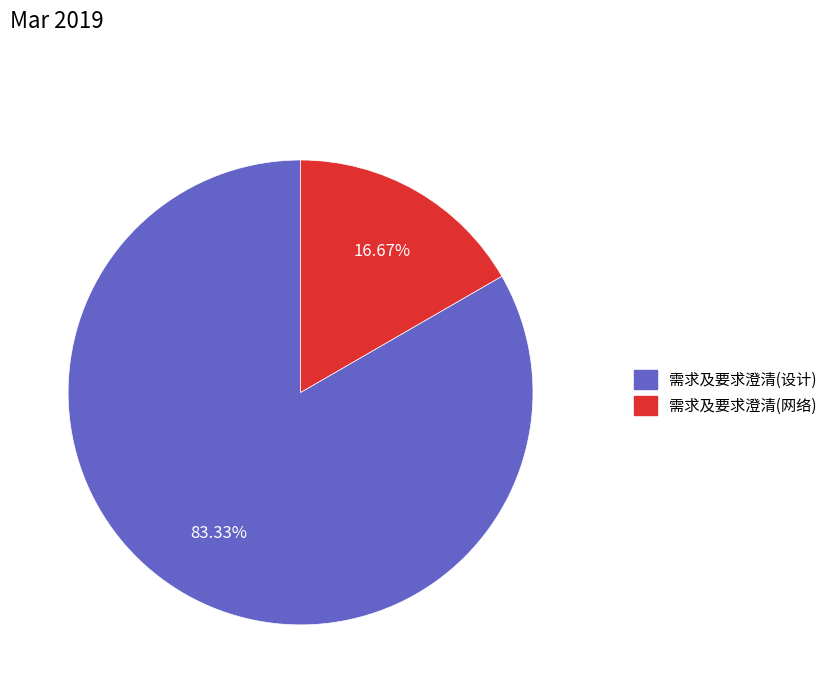

Approximately how many times larger is the value at 需求及要求澄清(设计) compared to 需求及要求澄清(网络)?

5.0